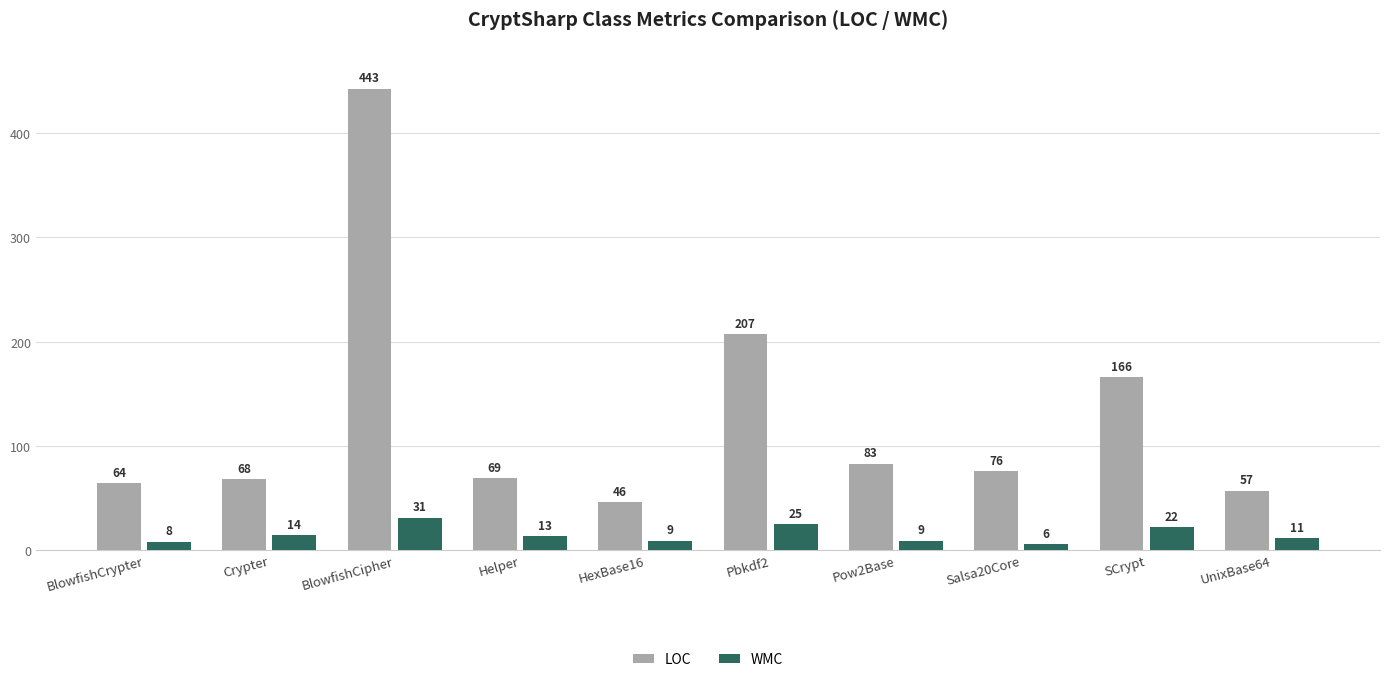

Reading left to right, list all the values displayed in this chart.

LOC: BlowfishCrypter=64	Crypter=68	BlowfishCipher=443	Helper=69	HexBase16=46	Pbkdf2=207	Pow2Base=83	Salsa20Core=76	SCrypt=166	UnixBase64=57
WMC: BlowfishCrypter=8	Crypter=14	BlowfishCipher=31	Helper=13	HexBase16=9	Pbkdf2=25	Pow2Base=9	Salsa20Core=6	SCrypt=22	UnixBase64=11